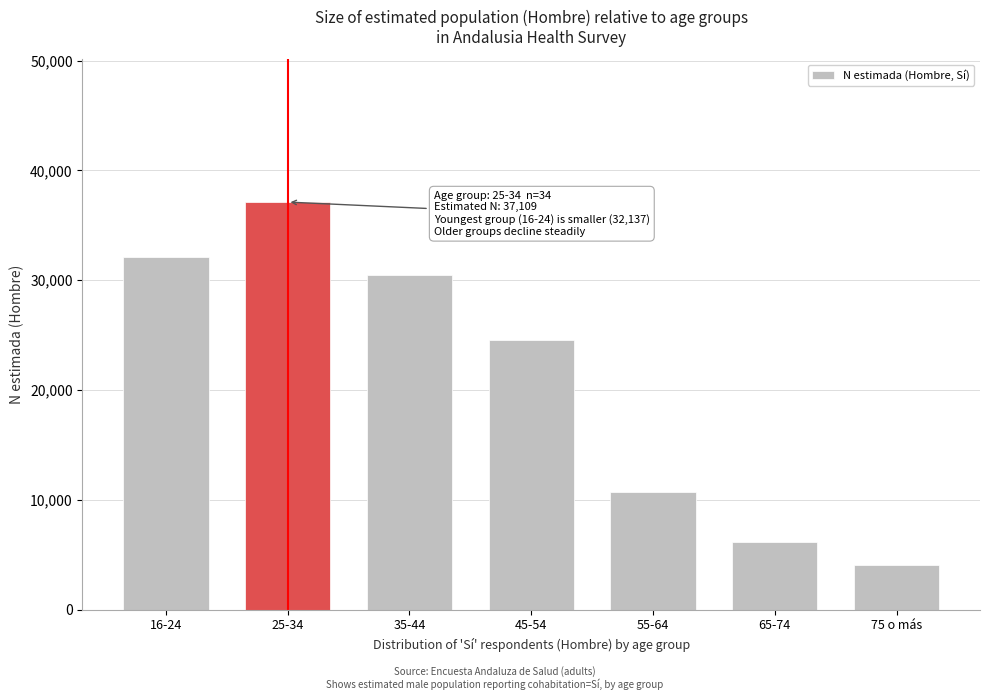

Reading left to right, transcribe all the data shown in this chart.

32137	37109	30433	24554	10722	6116	4053